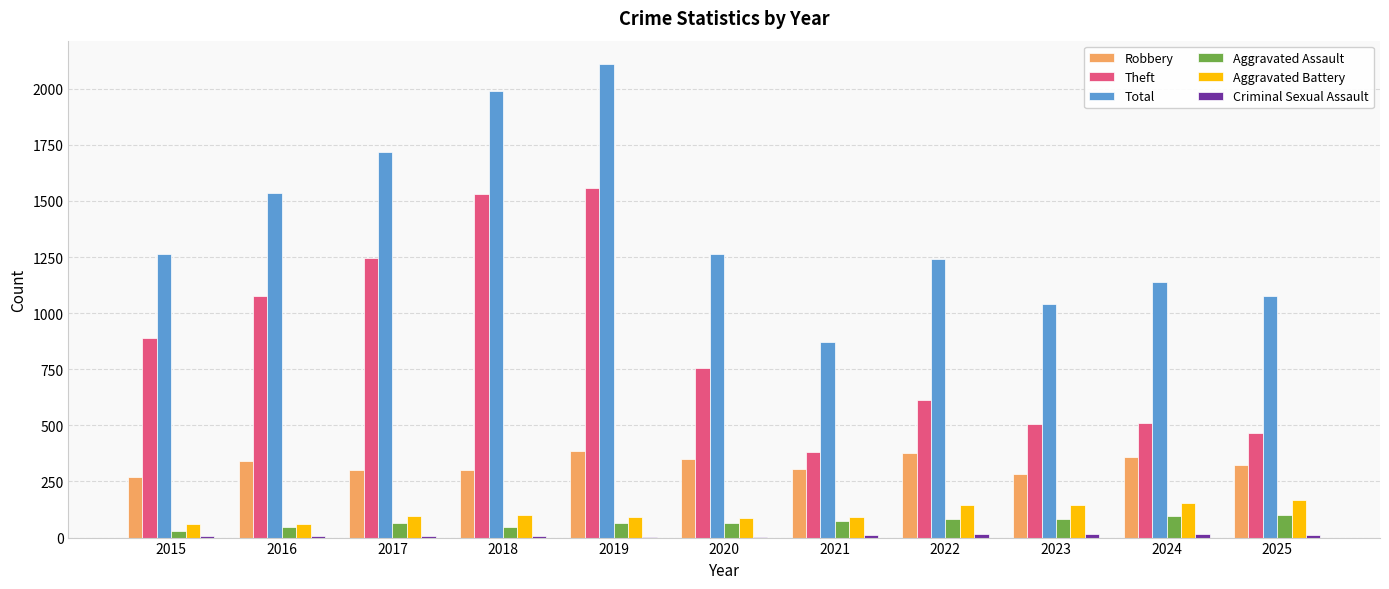

What is the maximum value shown in the chart?

2109